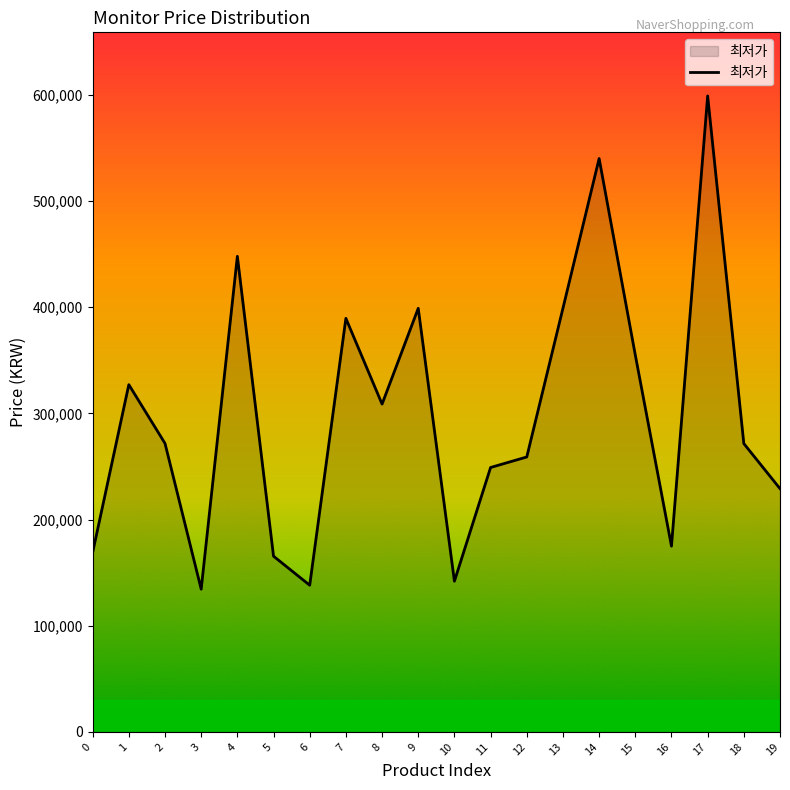

What is the difference between the values at 4 and 8?

139190